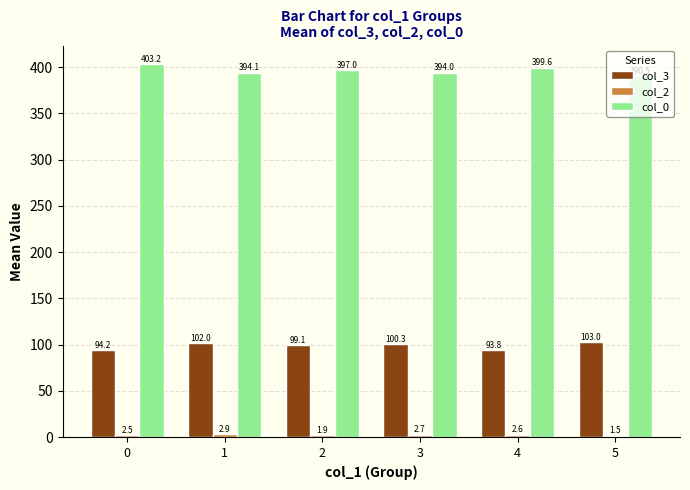

The value of col_0 at 2 is 397.0. True or false?

True